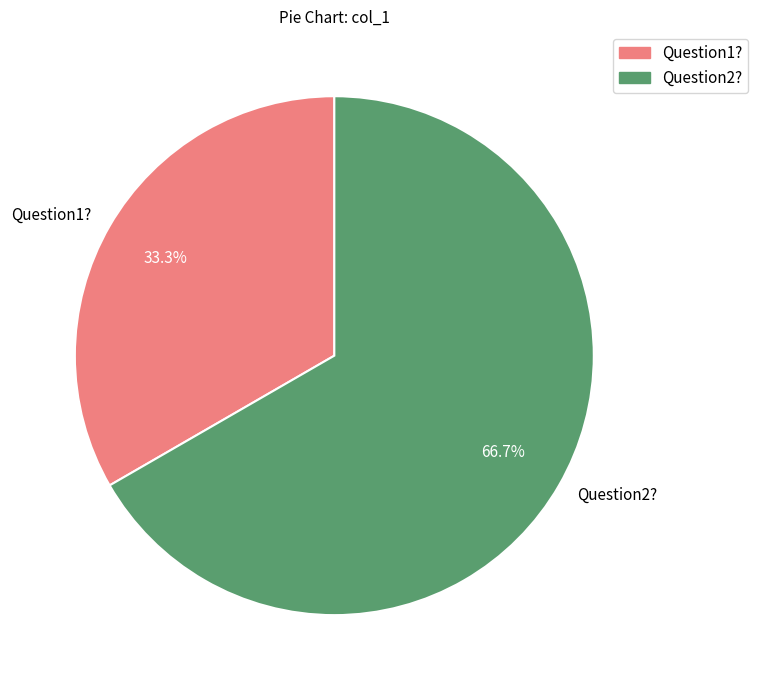

Does Question1? account for over 50% of the chart?

No